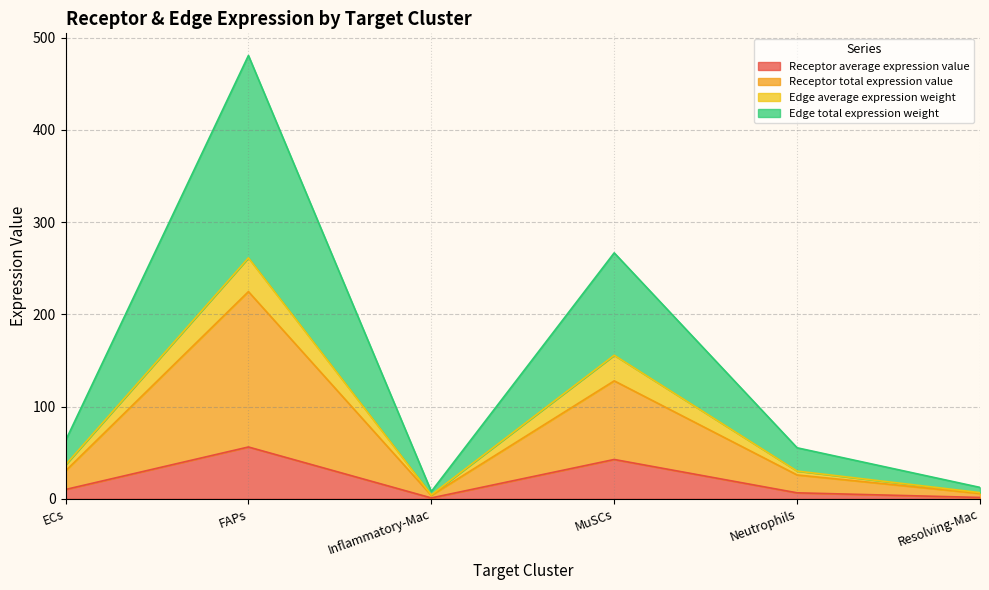

What is the label of the 4th point from the left?

MuSCs